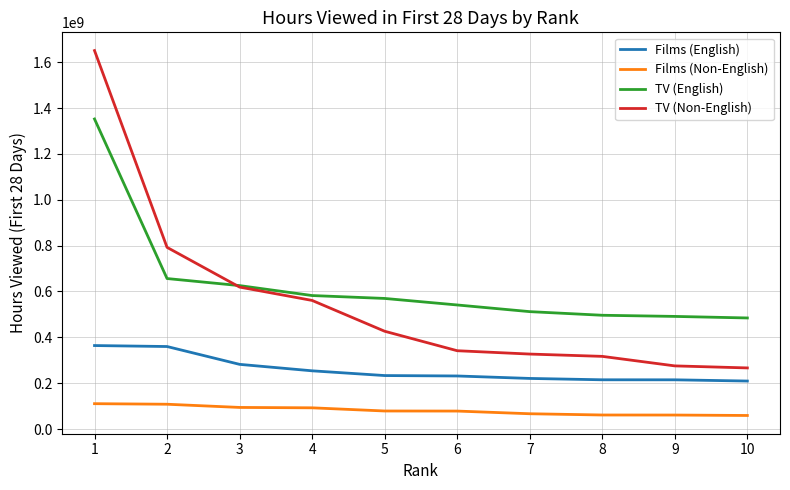

Where is TV (Non-English) nearest to the value 958440000?

2